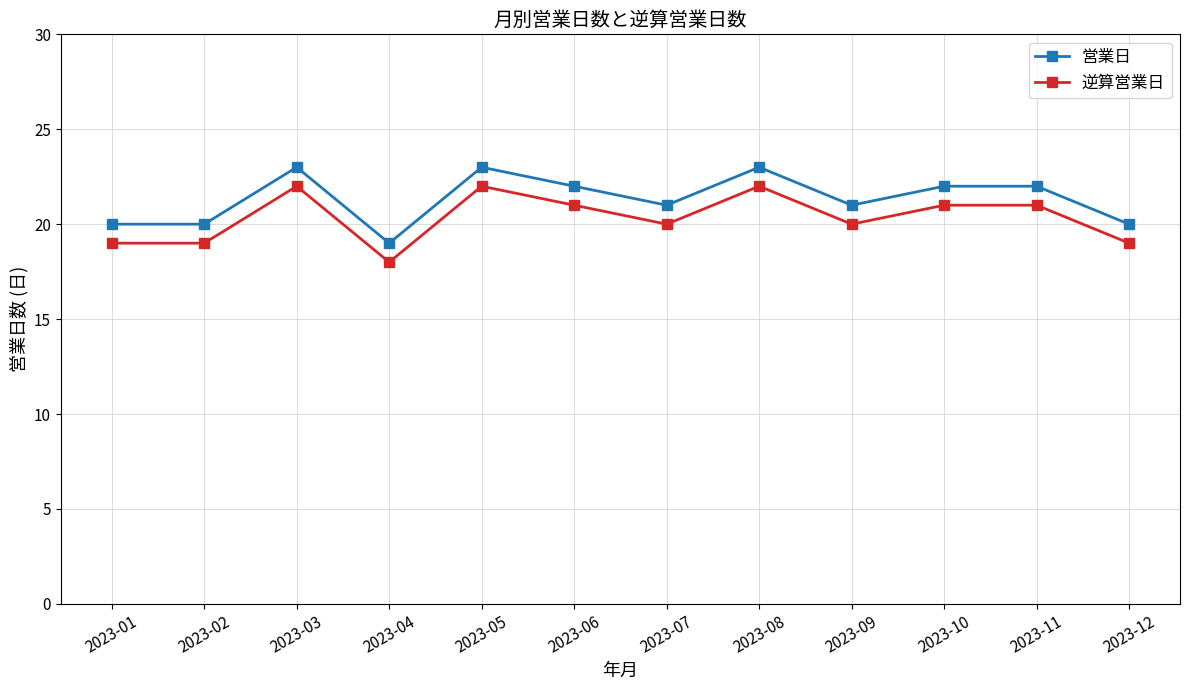

What is the difference between the second highest and minimum values in the 営業日 series?

4